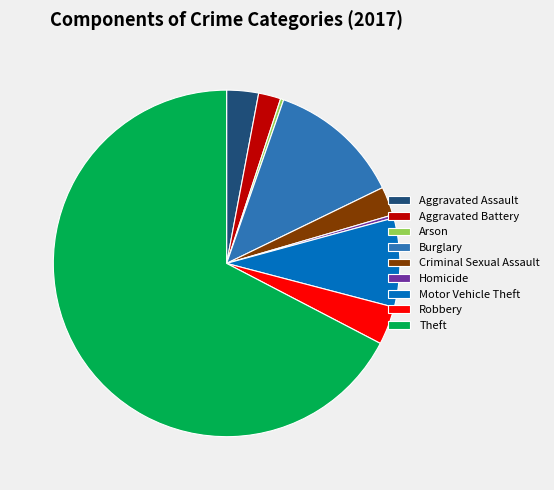

Count the number of slices in the pie.

9